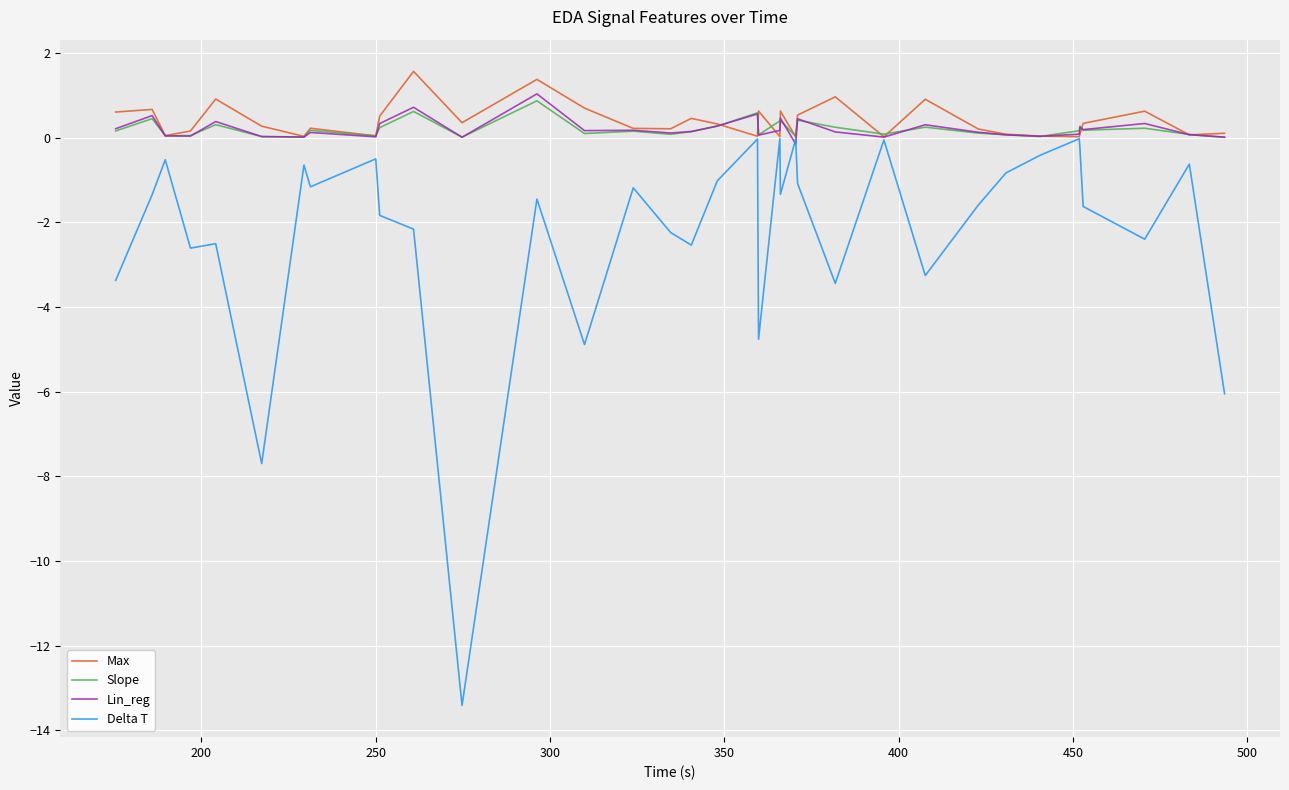

Which series has the largest range (max minus min)?

Delta T